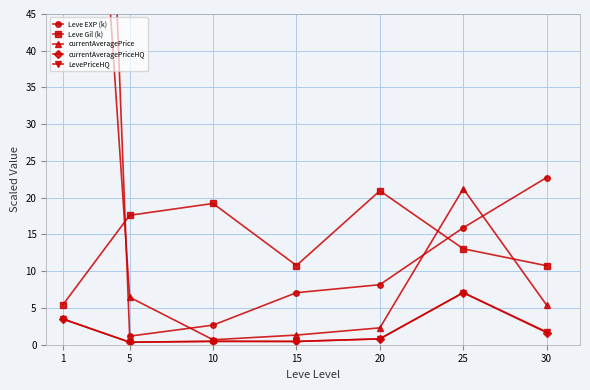

What value does the currentAveragePriceHQ series have at 1?

3.5